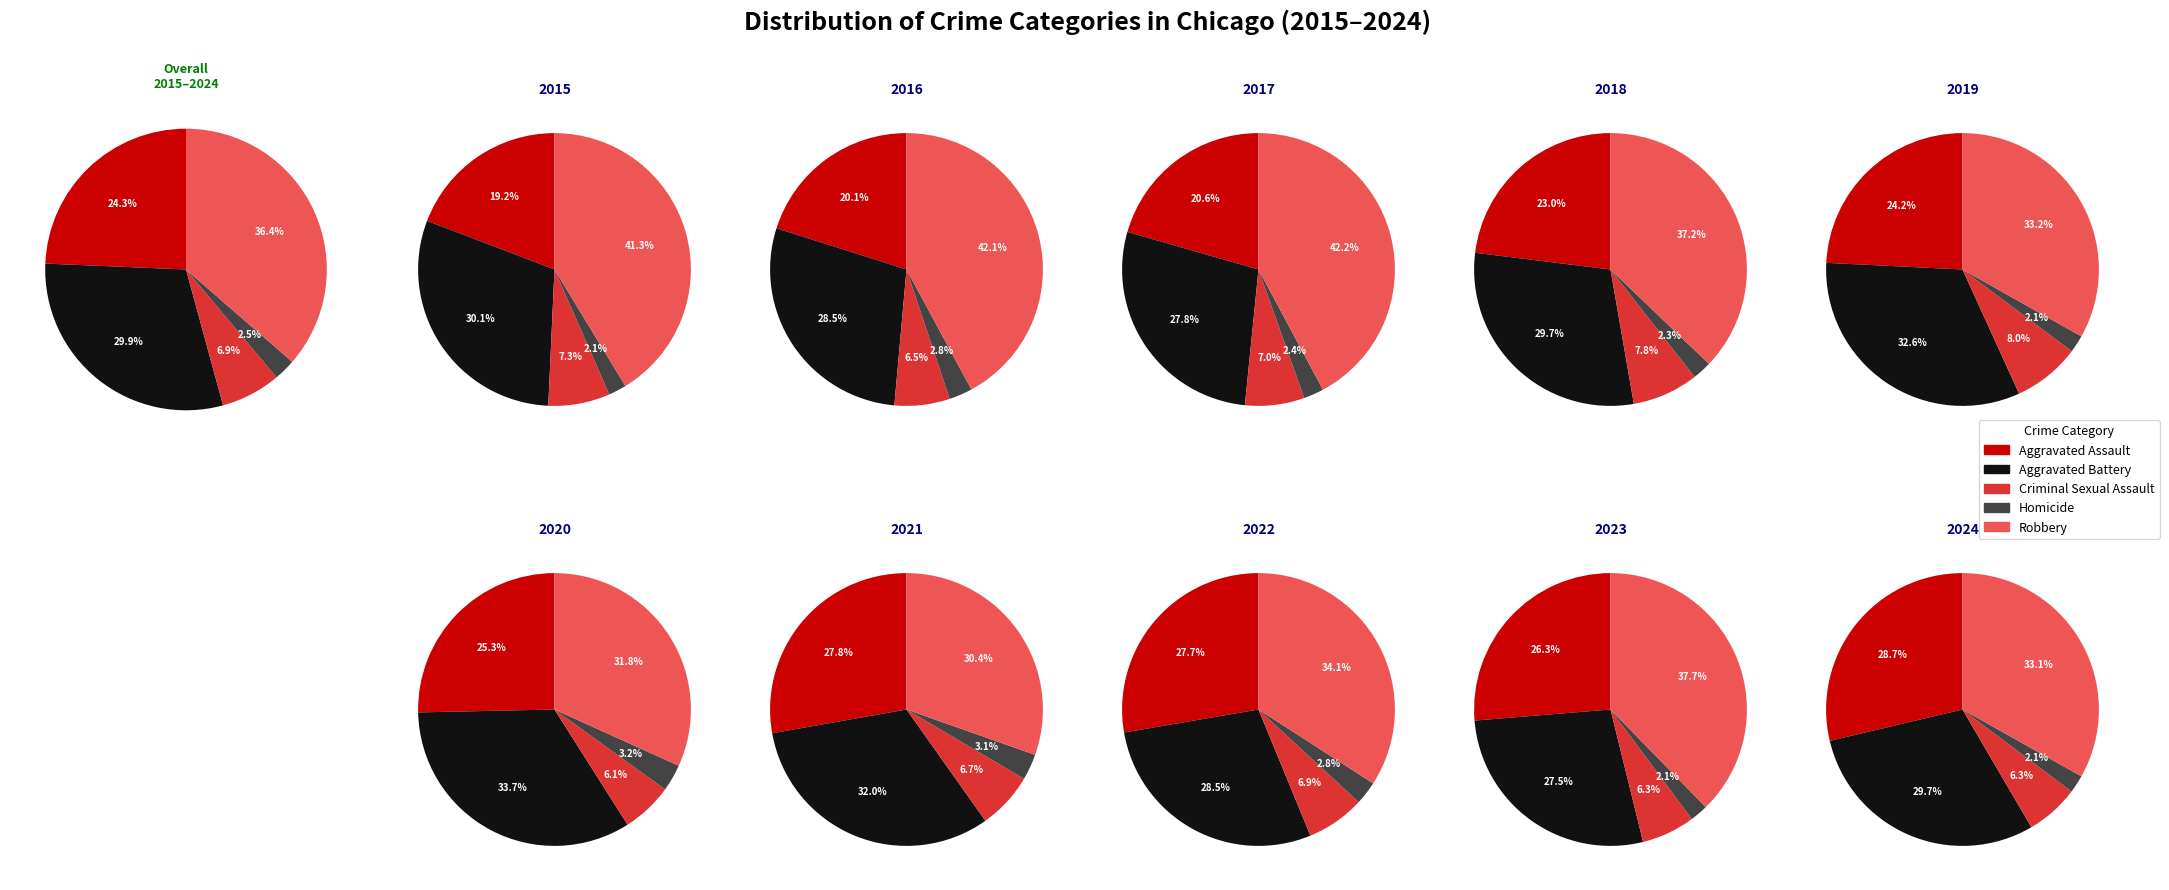

Is there any slice that represents more than half of the pie?

No